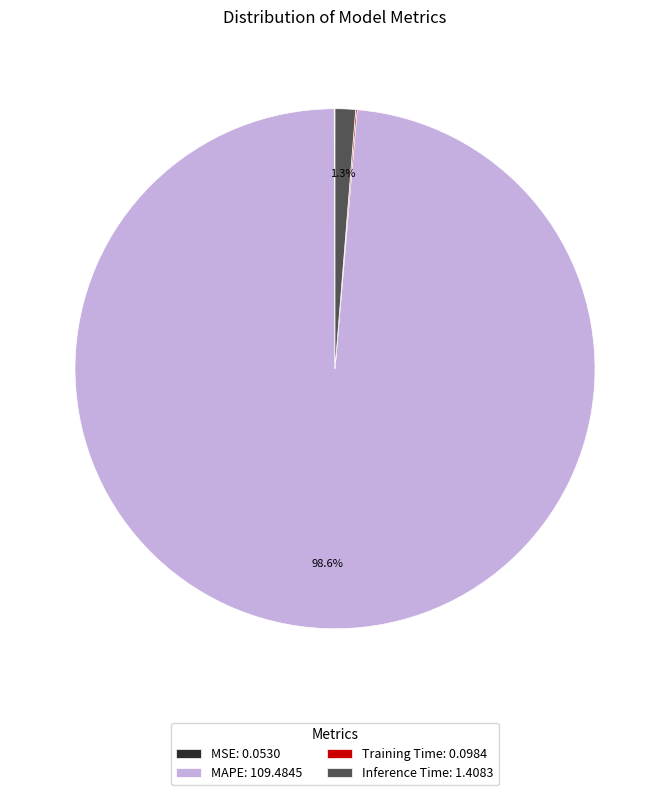

Is there a majority slice in this chart?

Yes